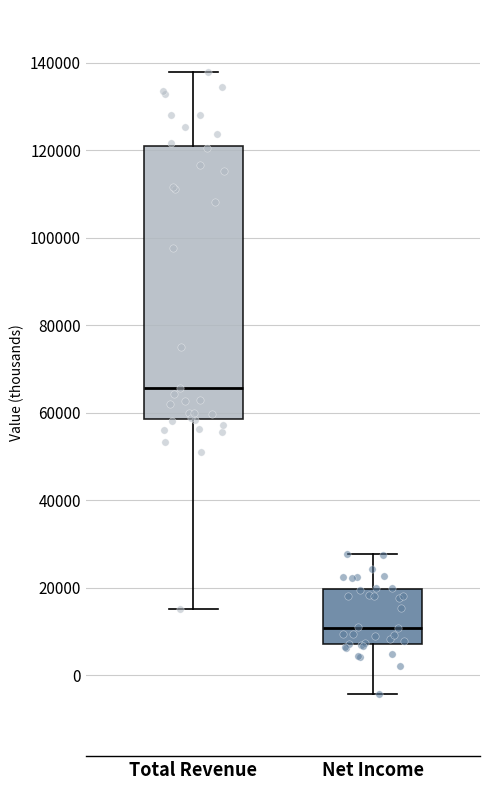

Where is the lower edge of the box for Net Income on the y-axis? The values are not printed on the chart, so give them approximately, as read against the axis.

8000